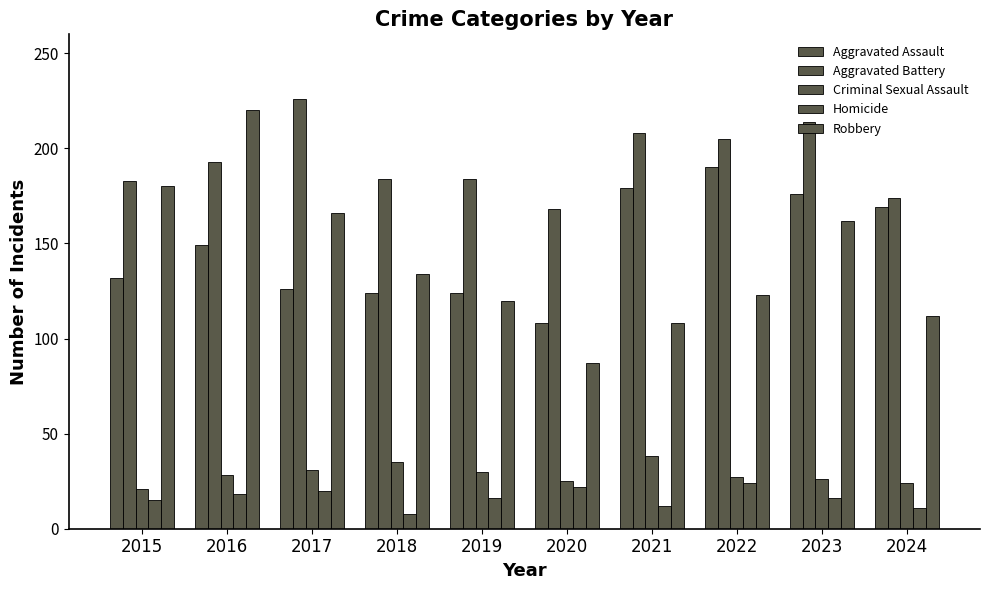

Which category has the highest value in the Robbery series?

2016